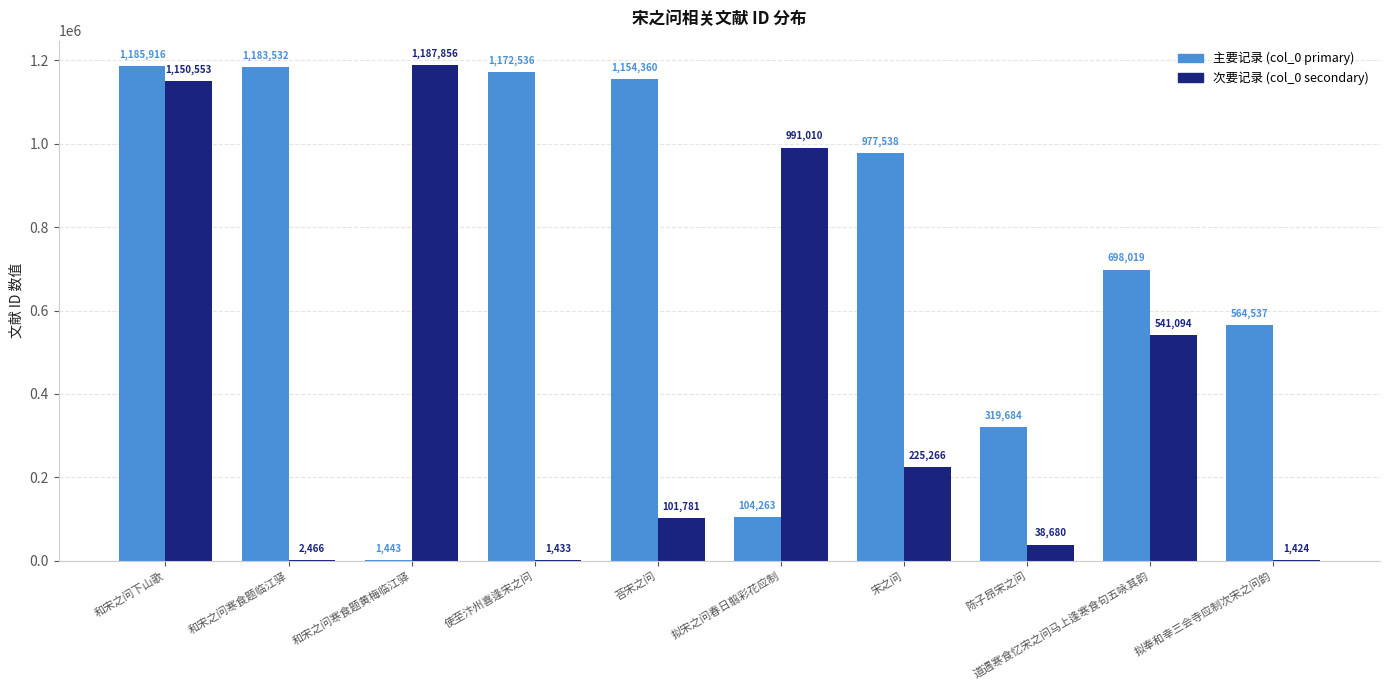

True or false: 主要记录 (col_0 primary) has a value of 259636 at 和宋之问下山歌.

False